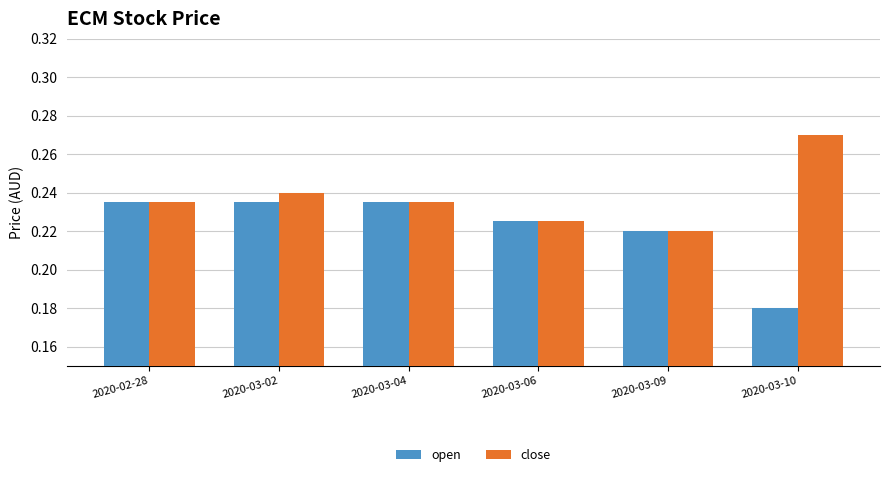

Rank the series by their average value, from lowest to highest.

open, close